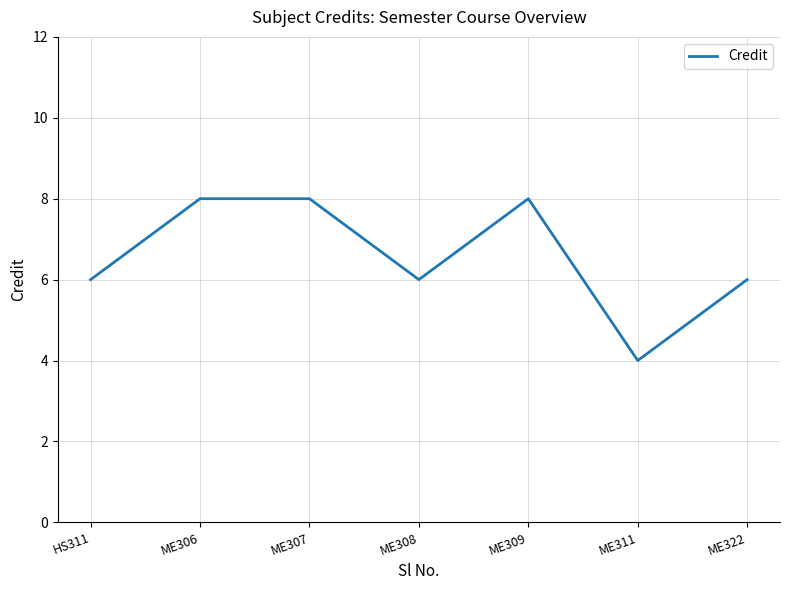

How many categories are shown in the chart?

7